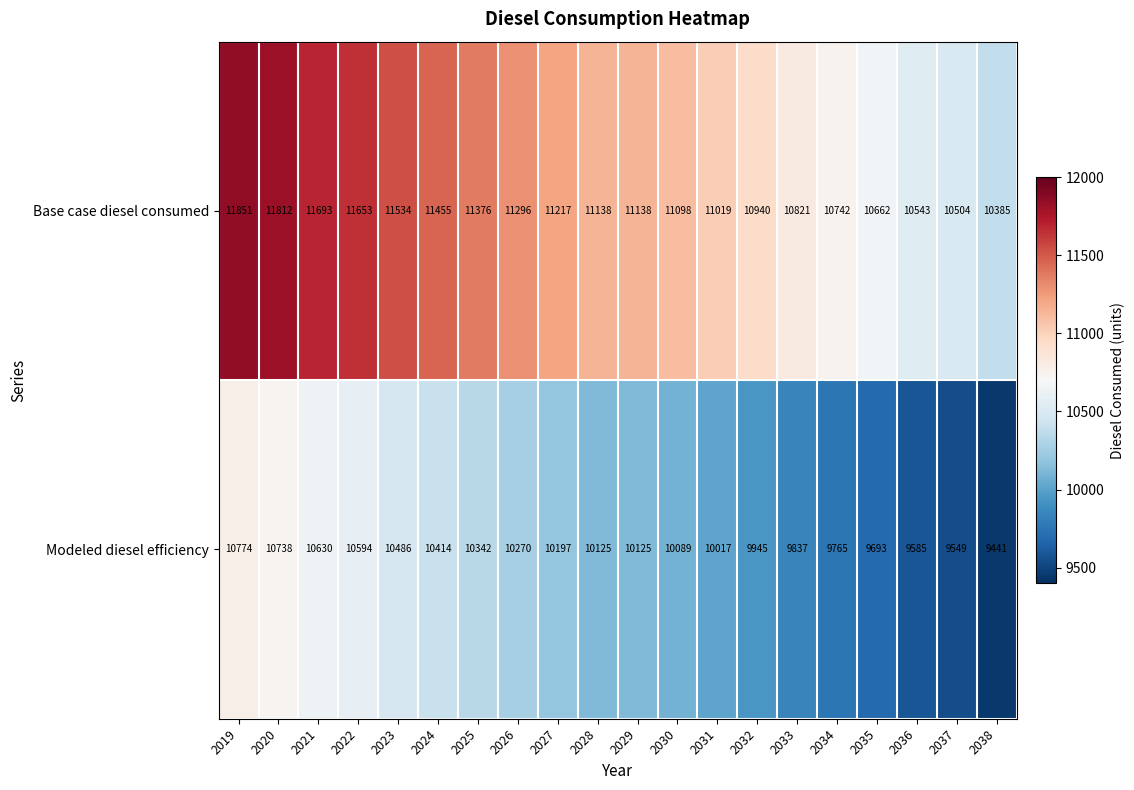

What is the difference between the maximum and second lowest values in the Modeled diesel efficiency series?

1225